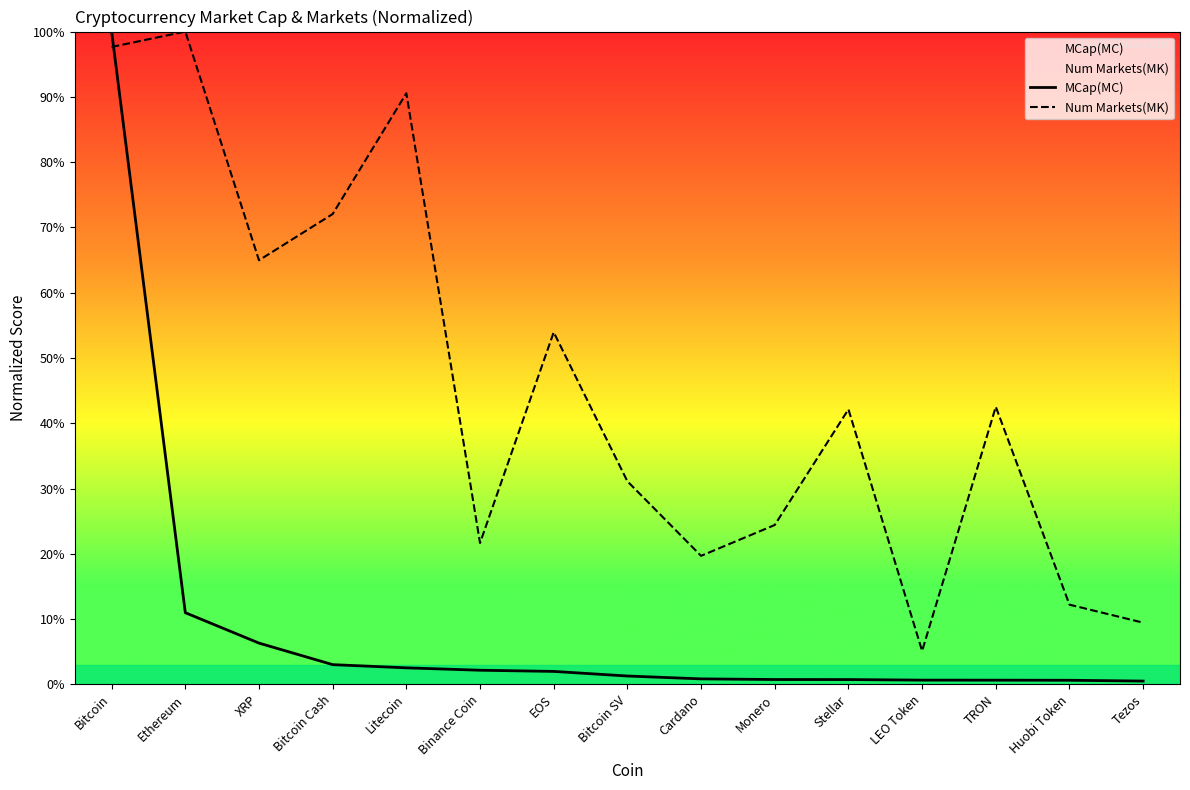

What are all the series names shown in the legend?

MCap(MC), Num Markets(MK)